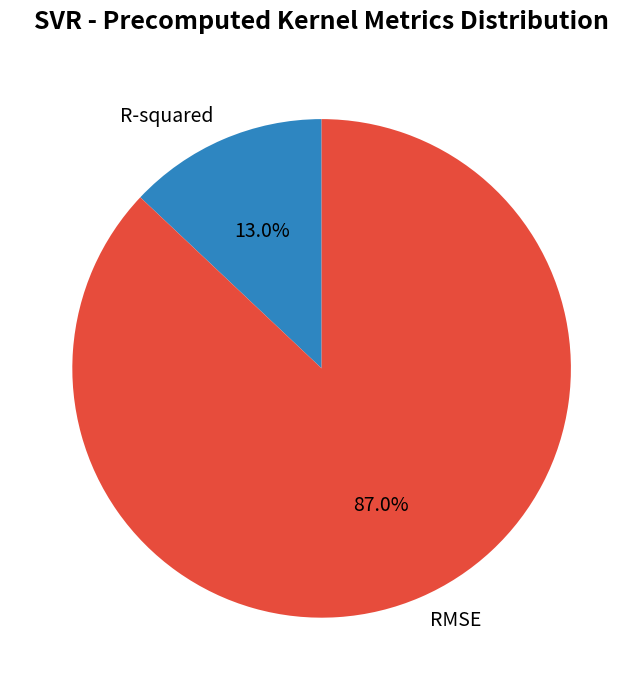

What percentage is the RMSE slice, to the nearest percent?

87%